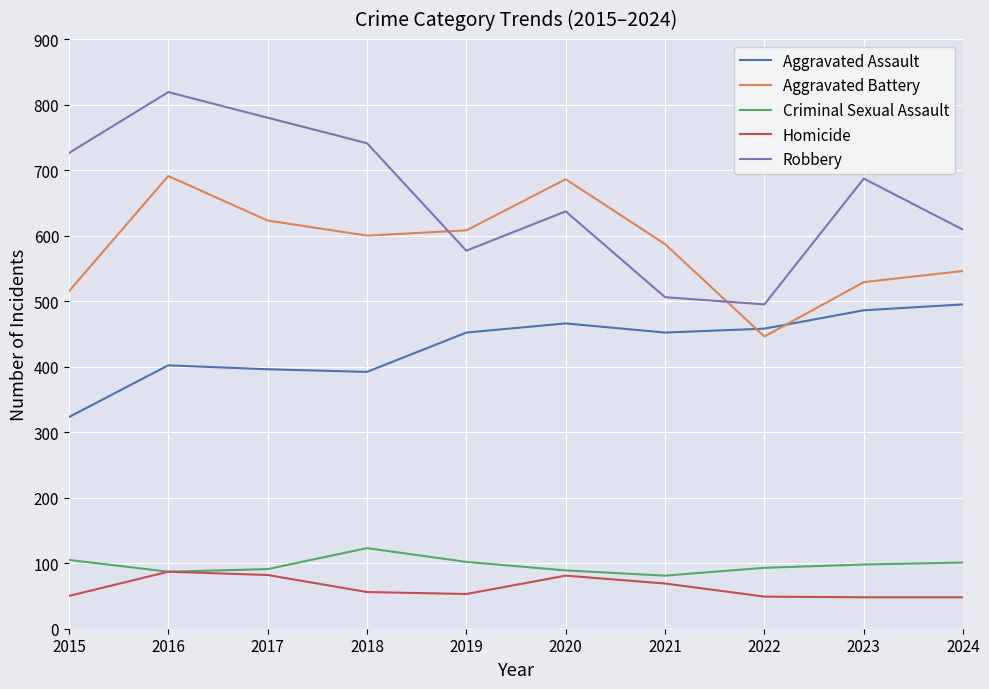

What is the maximum value for Aggravated Assault?

495